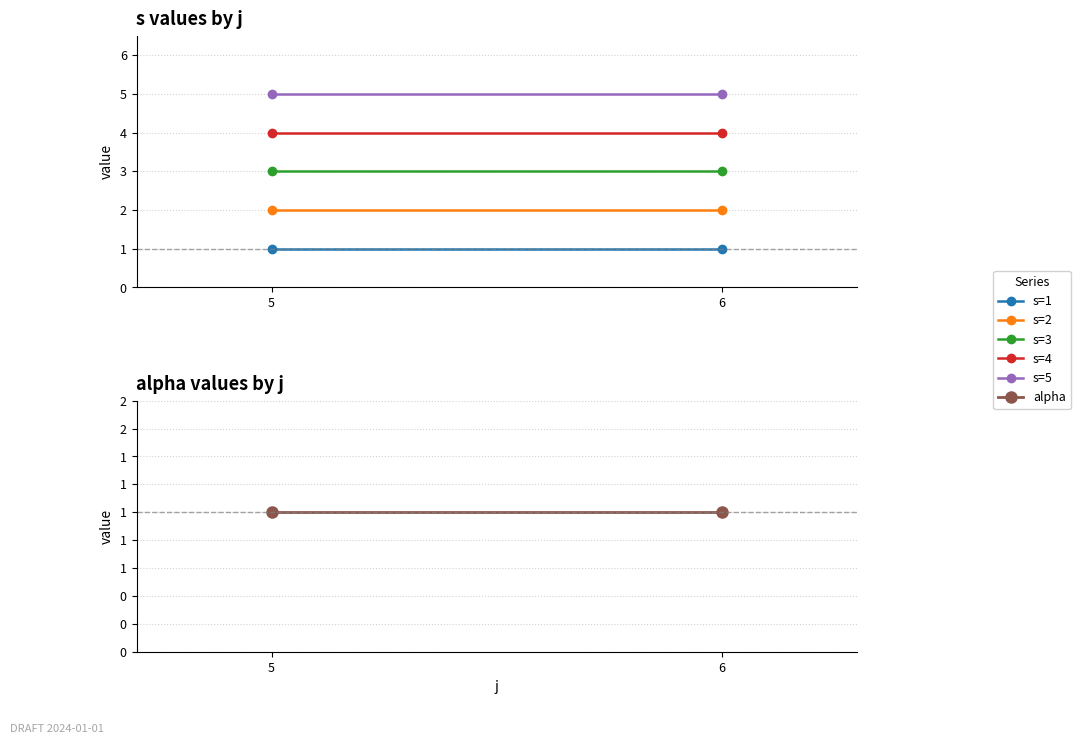

The s=5 series shows 3 at 6. True or false?

False